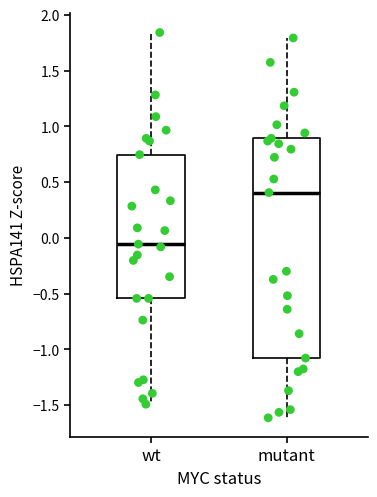

Reading left to right, transcribe this box plot: for each box, give where its median line is, the range the box spans, and where its two whiskers end, as read against the y-axis. The values are not printed on the chart, so give them approximately, as read against the axis.

wt: median -0.05, box -0.55 to 0.75, whiskers -1.50 to 1.85
mutant: median 0.40, box -1.10 to 0.90, whiskers -1.60 to 1.80